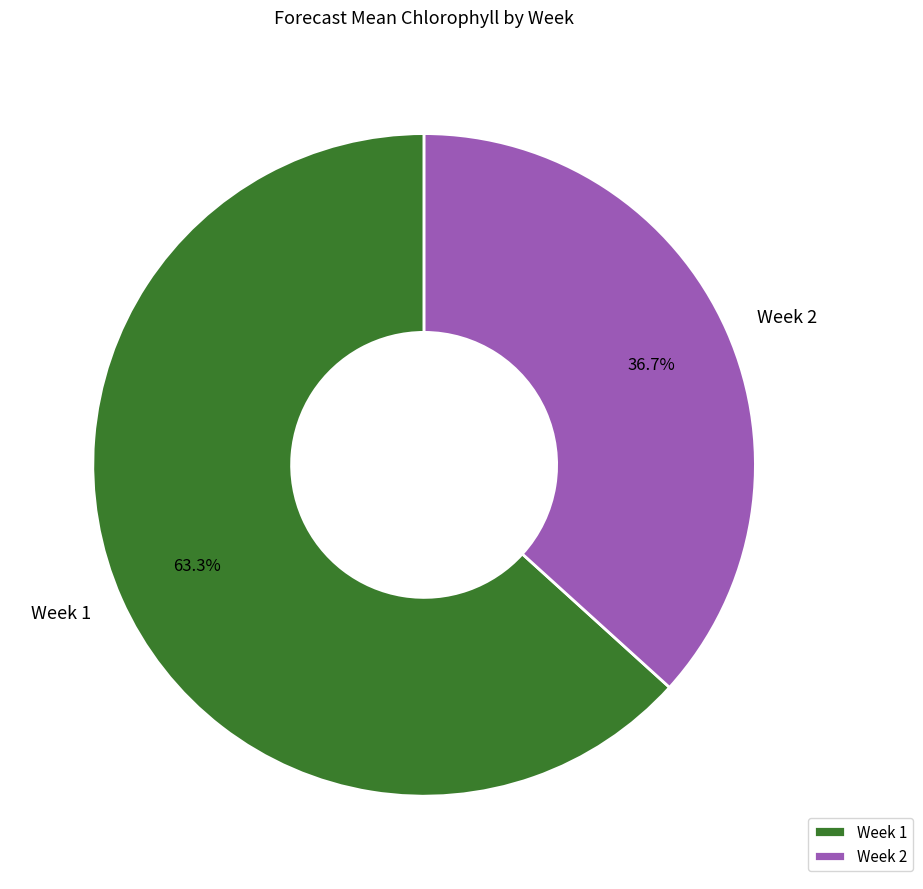

To the nearest percent, what portion does Week 2 represent?

37%